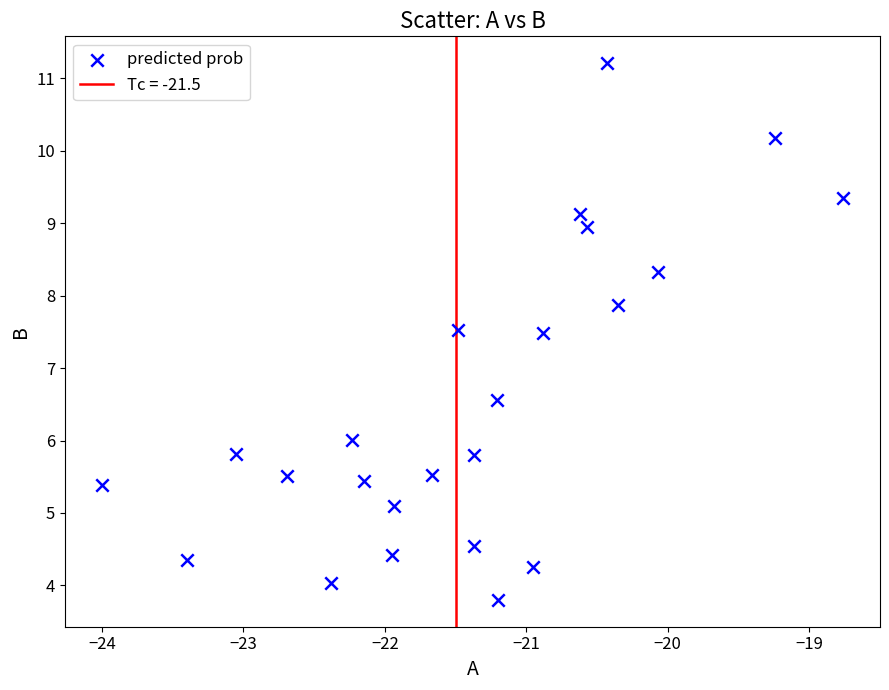

What is the range of X values (max minus min)?

5.2